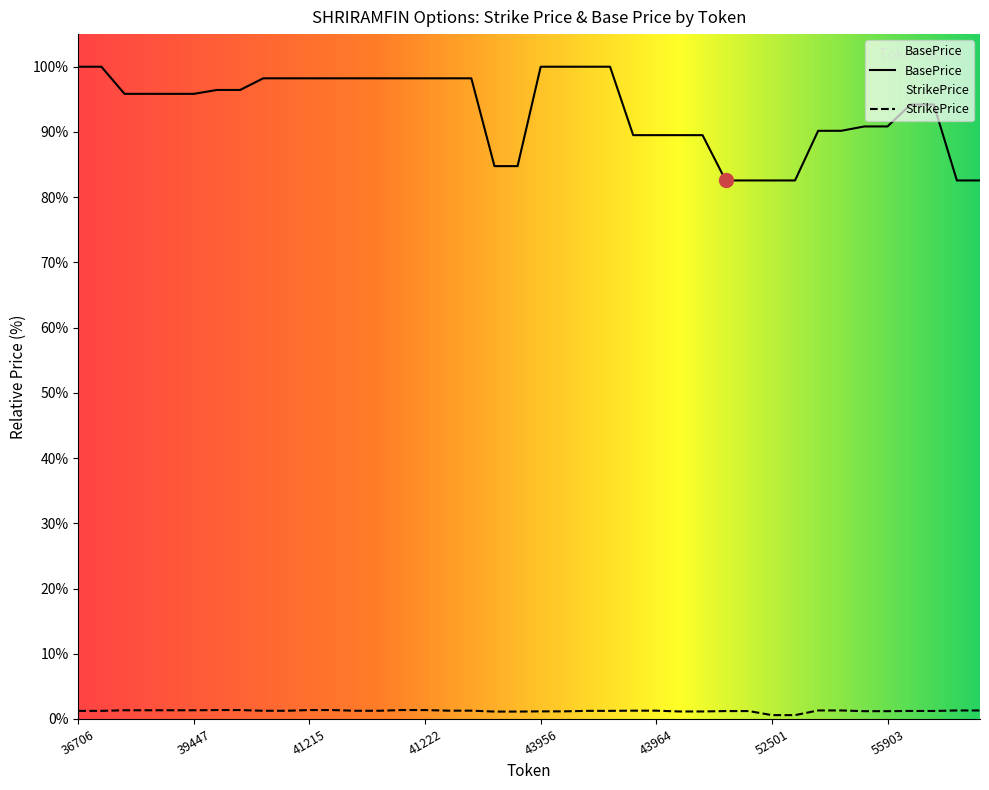

Which series has the largest range (max minus min)?

BasePrice